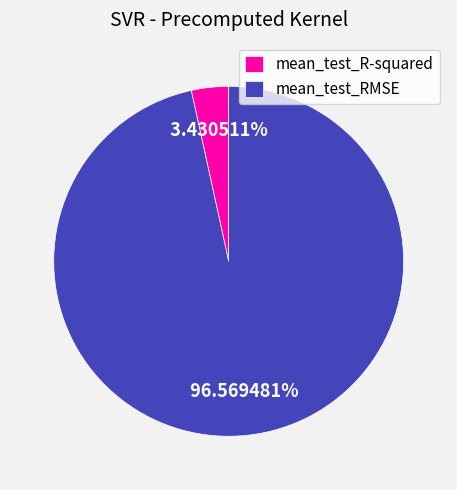

Combined, do mean_test_R-squared and mean_test_RMSE account for over 50%?

Yes